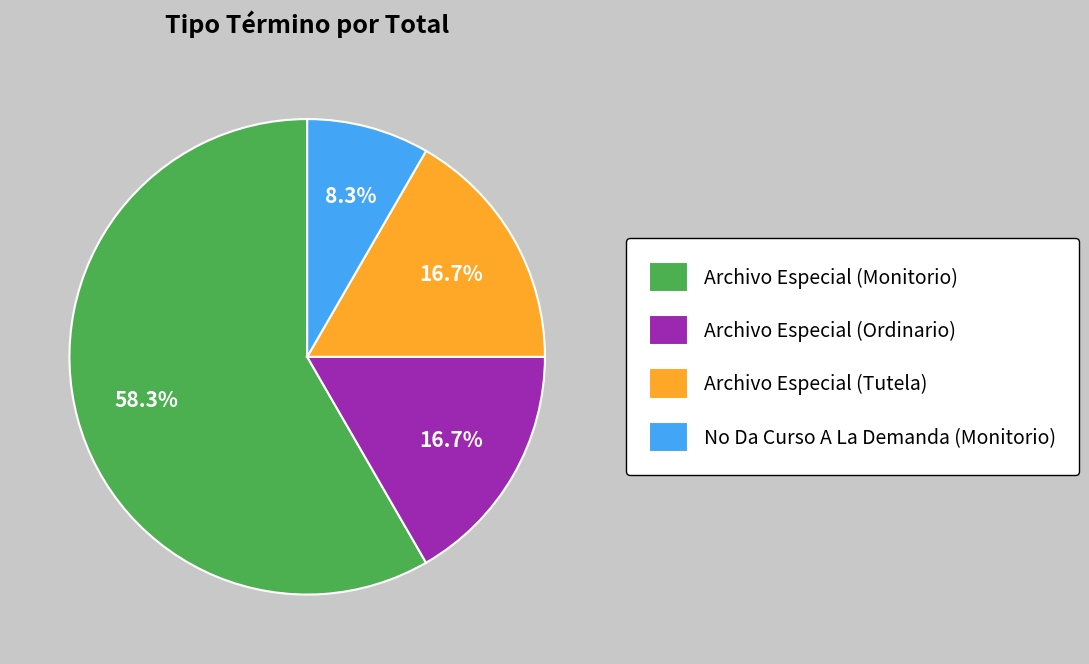

Which slice represents more than half of the pie?

Archivo Especial (Monitorio)